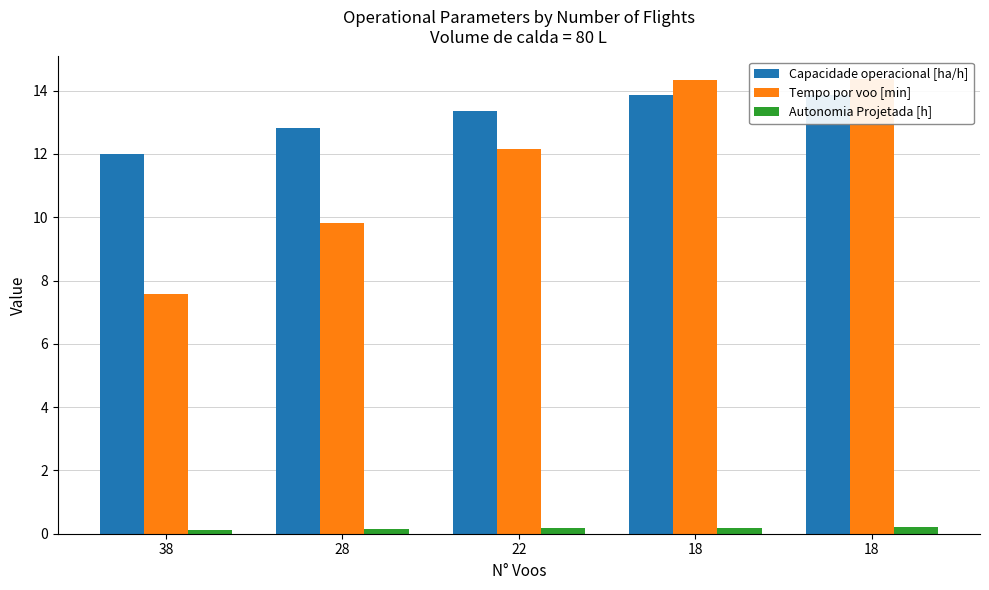

What is the difference between the highest and lowest values at 22?

13.2